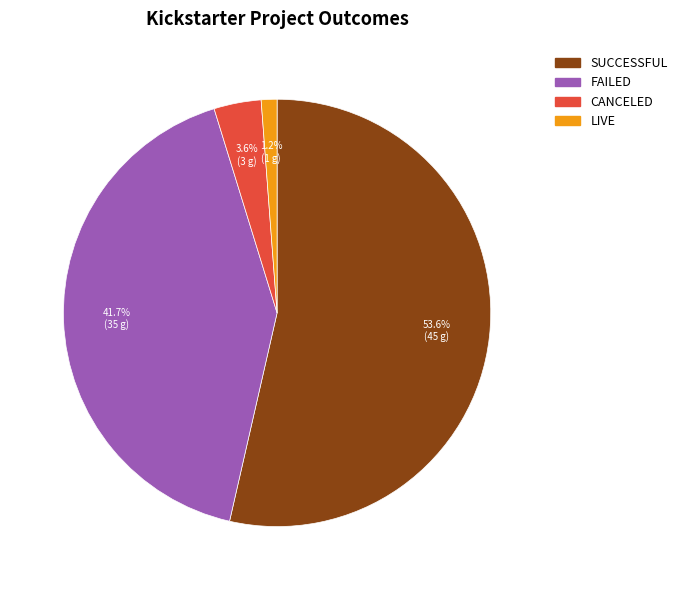

Is there any slice that represents more than half of the pie?

Yes